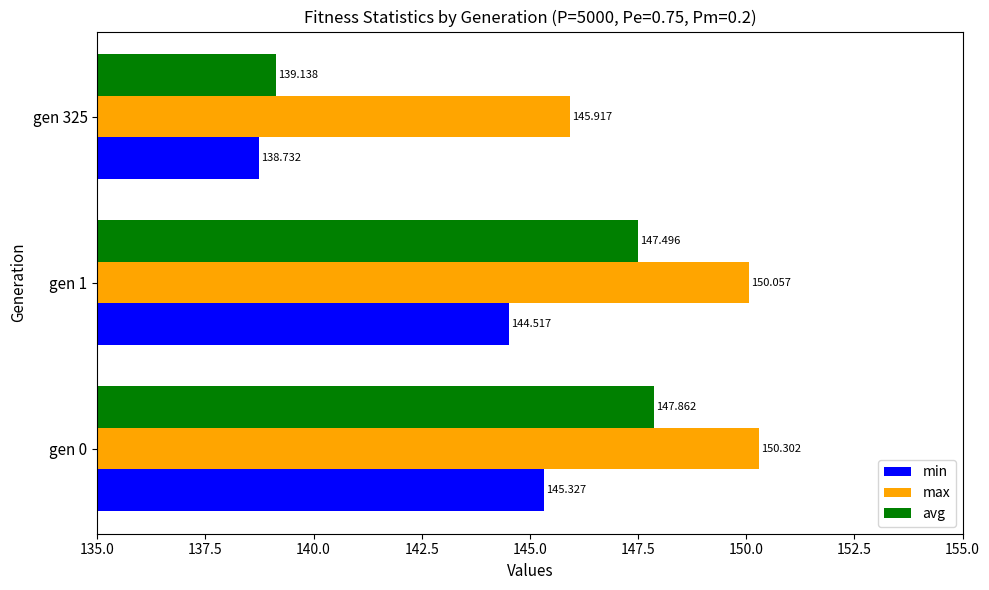

Which series has the largest total across all categories?

max